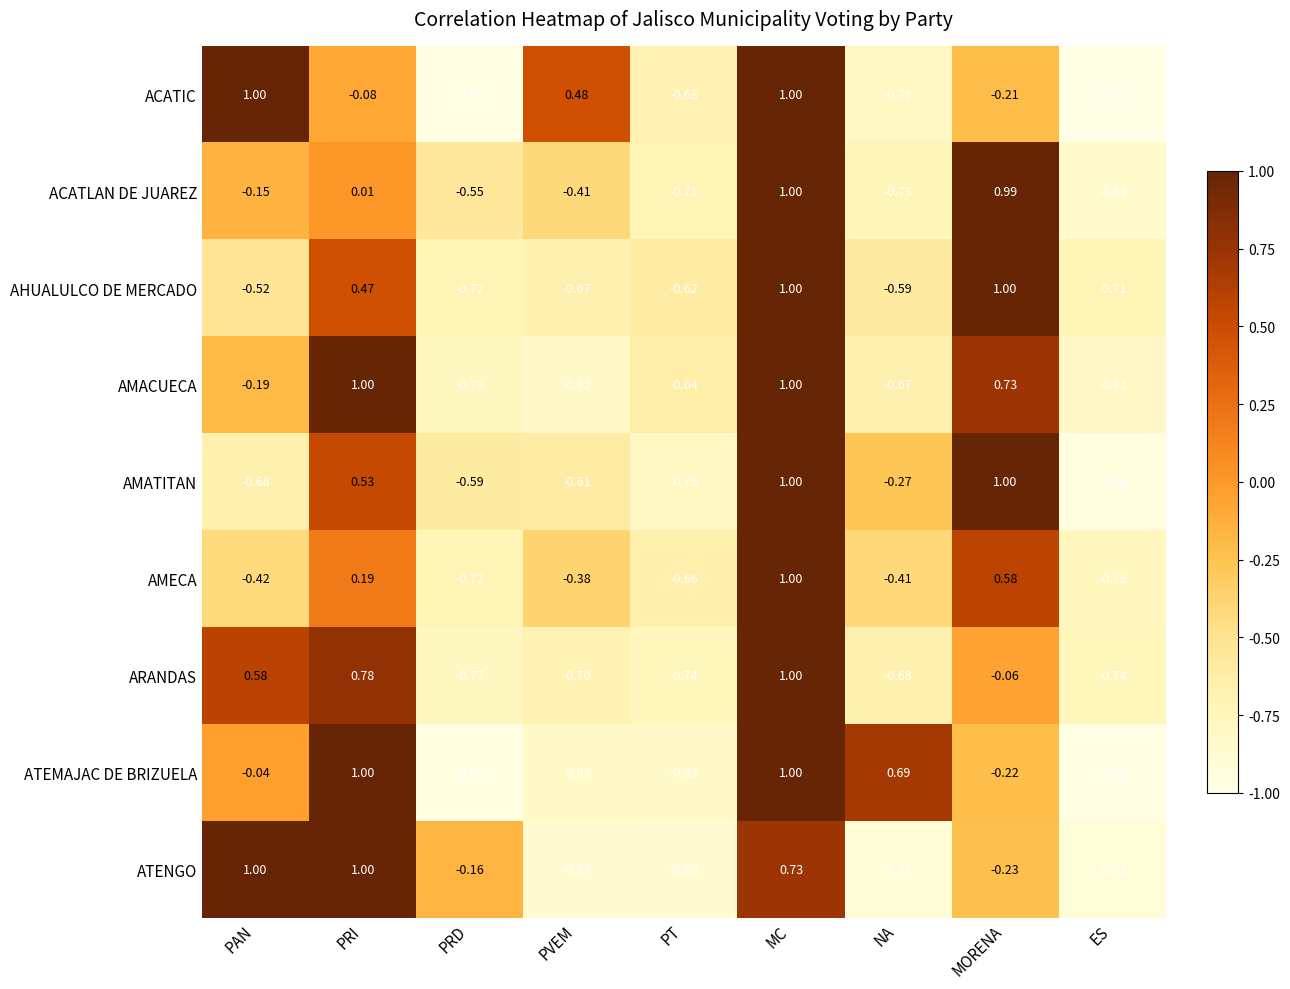

Between MORENA and ES, which series saw the biggest shift?

AMATITAN